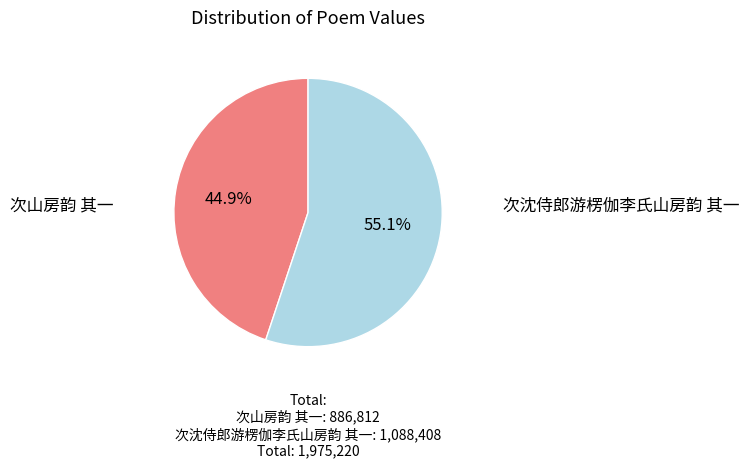

Is there a majority slice in this chart?

Yes